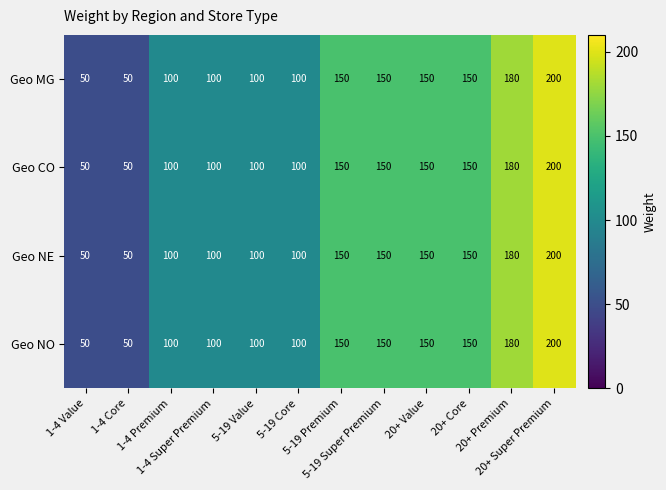

What is the maximum value shown in the chart?

200